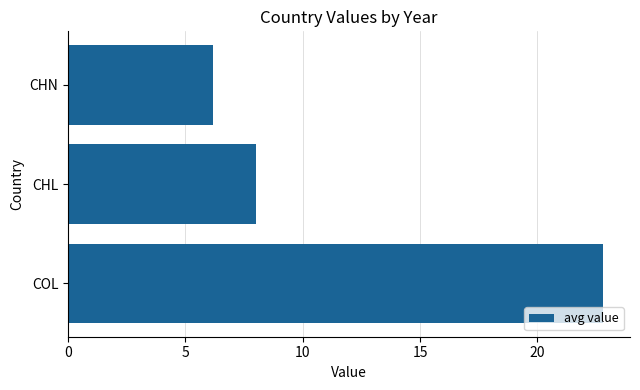

What is the difference between the second highest and minimum values?

1.9